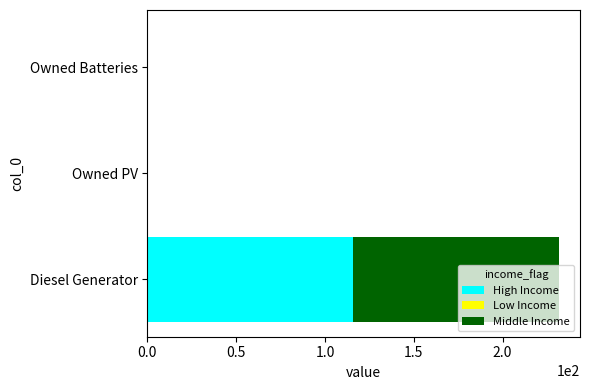

At which category is the sum across all series the highest?

Diesel Generator